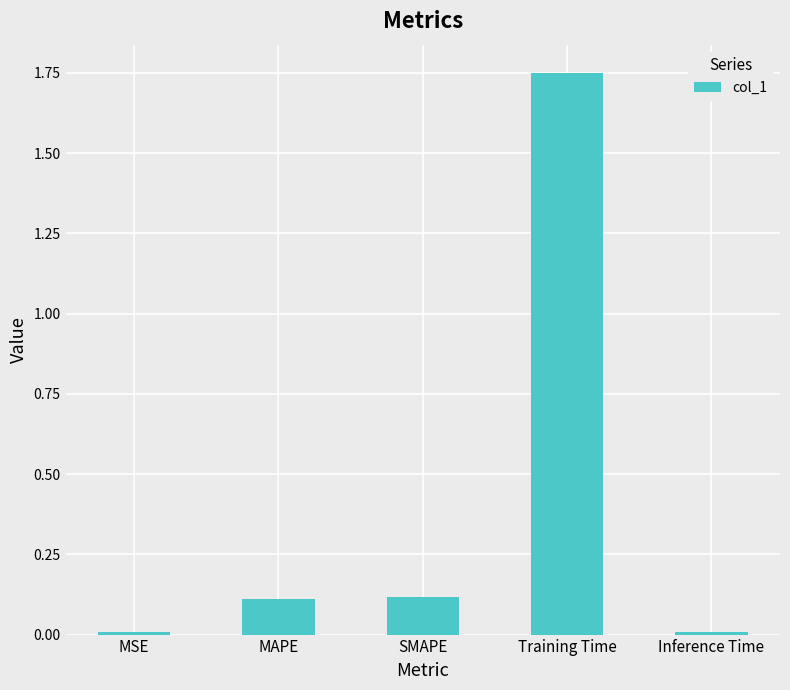

The chart shows a value of 0.2 at SMAPE. True or false?

False